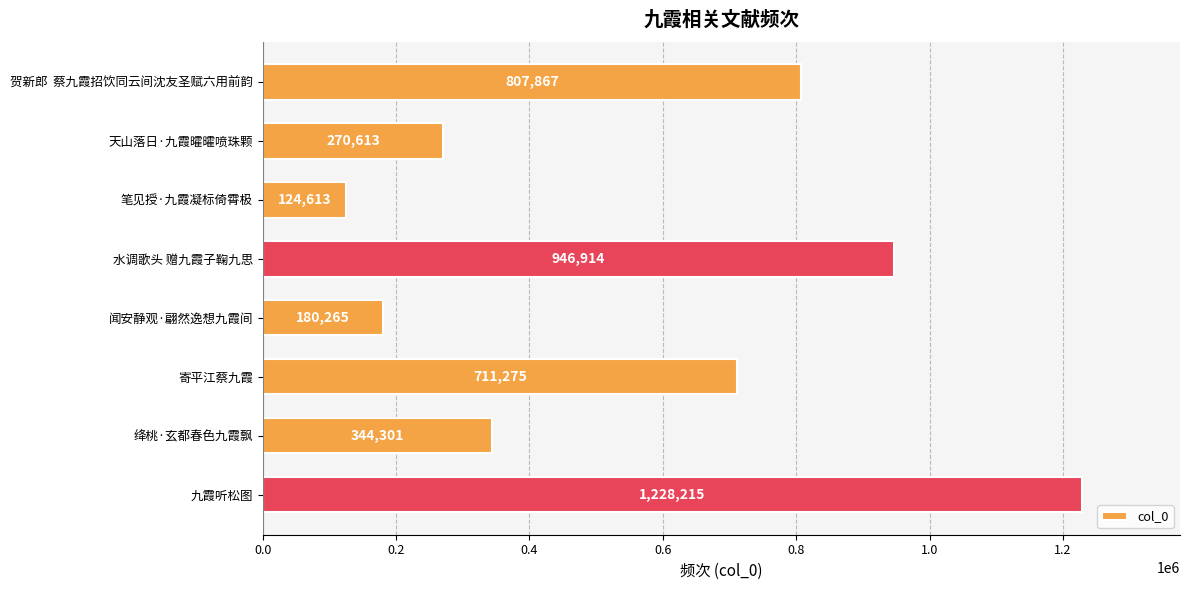

Approximately how many times larger is the value at 绛桃·玄都春色九霞飘 compared to 九霞听松图?

0.3